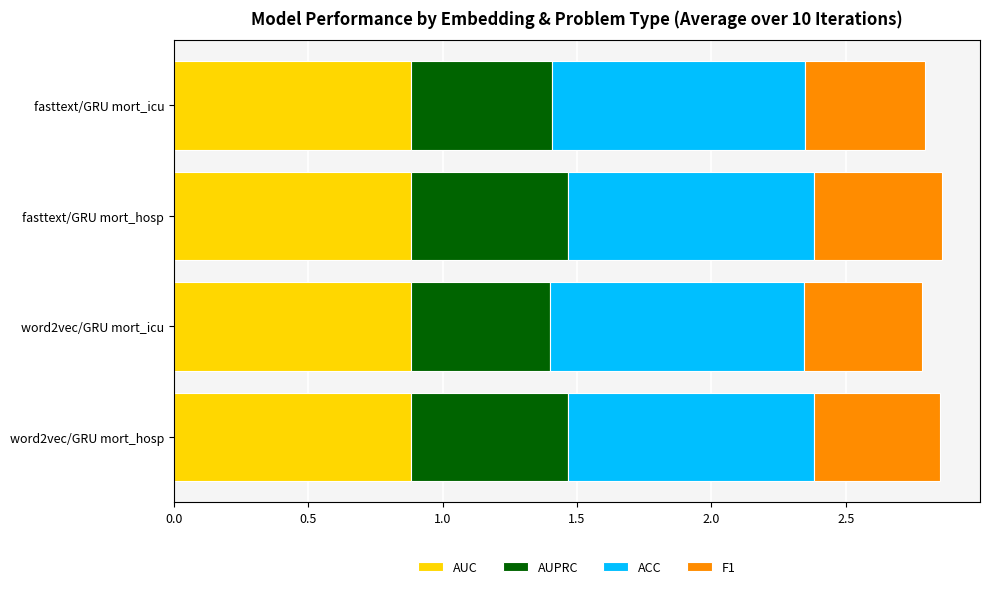

How many AUC values are between 0 and 1?

4